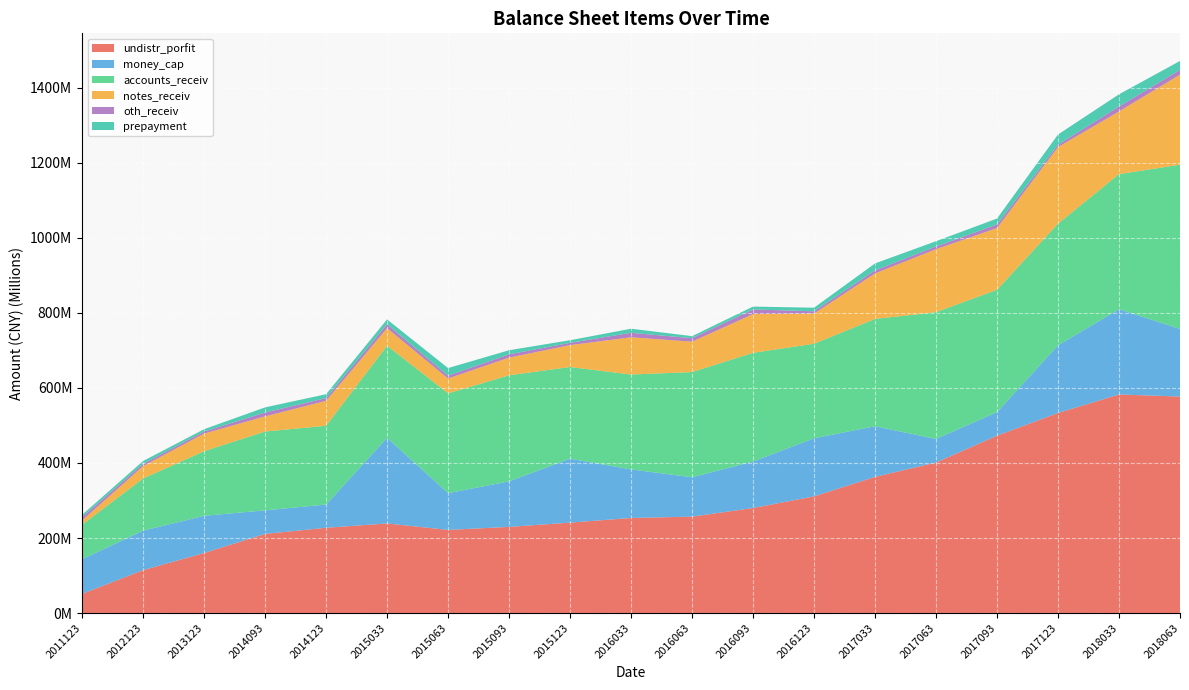

Reading left to right, list all the values displayed in this chart.

undistr_porfit: 51032513.9	114405916.9	160036575.8	210942628.5	227356557.8	238819069.6	221654557.9	229710943.0	241055454.5	253457613.7	256991277.3	279986710.1	310970064.5	362955697.6	401199663.3	472709750.8	533249084.6	582544640.1	577054770.2
money_cap: 92733611.1	105147999.2	99213441.6	62874988.0	61857462.7	228339947.5	97960208.1	121258564.0	170482013.3	129407147.8	104928343.6	123896234.0	154940744.7	134955092.6	62812640.9	62909546.8	180242913.1	227251193.2	180341913.1
accounts_receiv: 91692856.7	139076255.9	172113407.7	210034494.9	209956943.7	245415418.5	265909988.3	282722327.5	244239458.1	252851621.8	280365909.4	289668971.4	251897854.2	285977422.2	337897240.4	326077827.6	324204092.2	360082371.8	437574926.2
notes_receiv: 11363196.7	33141340.8	46914037.7	40368128.0	66475471.6	46725740.4	39670076.8	47040012.5	58378300.2	99242301.3	80945912.5	103240852.7	80363790.0	121292270.7	167871666.3	164458867.7	204269813.0	167004626.7	239937543.6
oth_receiv: 8606386.0	5968262.0	5455299.1	10303451.6	7294595.4	10428702.8	7572268.7	8795146.5	6026974.3	11961939.6	9309120.0	12364271.6	6078029.4	8093069.2	7209207.5	9462381.7	6173239.5	13201671.4	12666856.6
prepayment: 6443168.4	7518530.5	6288670.2	13669816.8	10349730.6	12964049.8	20173620.8	10974561.7	6969485.5	10949698.1	5502215.0	7661298.7	9567806.8	18590728.2	14045266.9	15881030.5	27303091.3	32492439.4	23905621.0